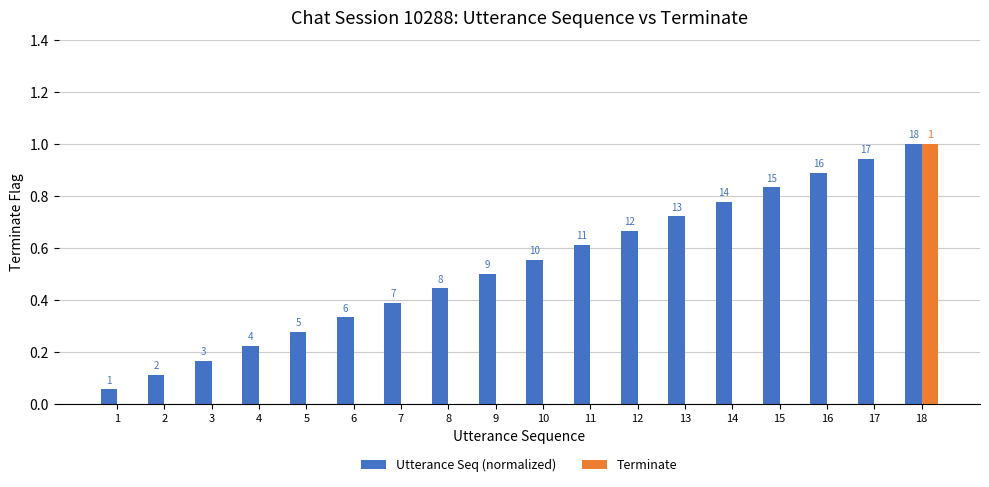

What is the total value across all series at 17?

0.9